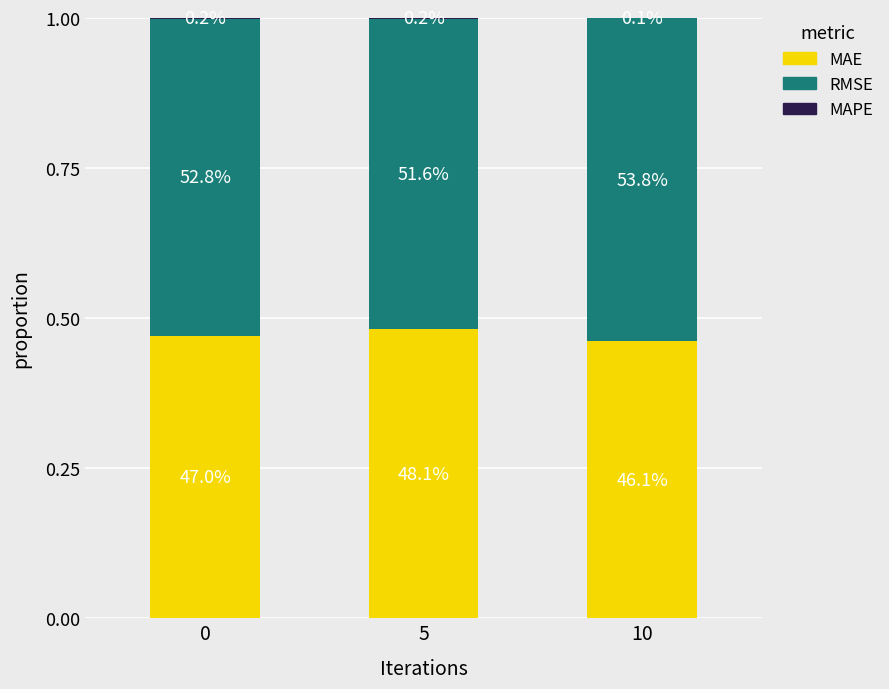

At how many categories does at least one series exceed 0?

3